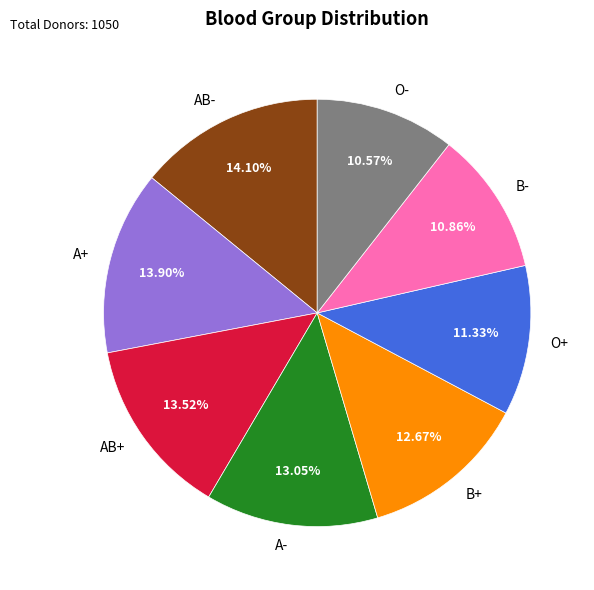

The B+ slice represents 1% of the pie. True or false?

False